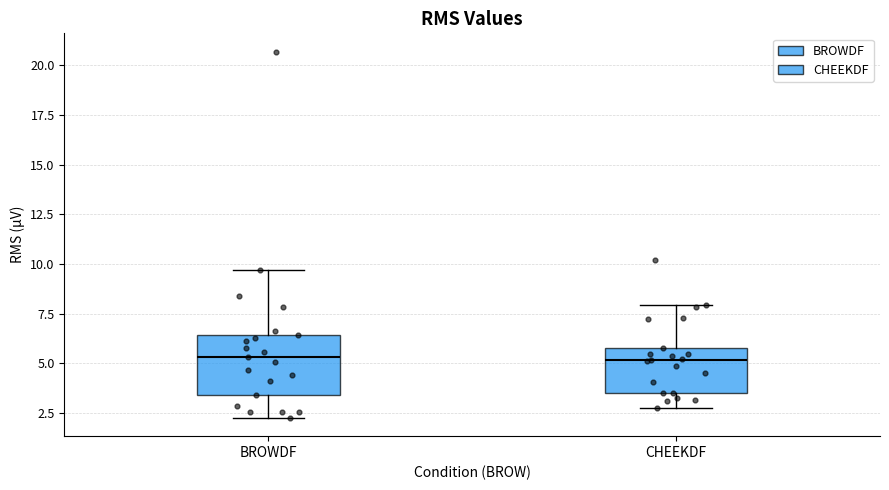

Reading left to right, transcribe this box plot: for each box, give where its median line is, the range the box spans, and where its two whiskers end, as read against the y-axis. The values are not printed on the chart, so give them approximately, as read against the axis.

BROWDF: median 5.5, box 3.5 to 6.5, whiskers 2.5 to 9.5
CHEEKDF: median 5.0, box 3.5 to 6.0, whiskers 2.5 to 8.0